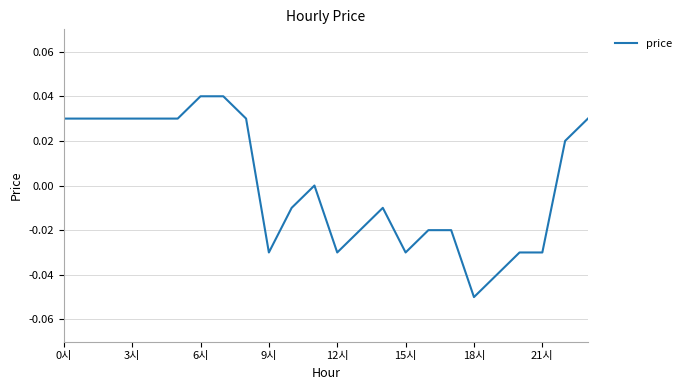

How many points are higher than both their immediate neighbors (excluding endpoints)?

2